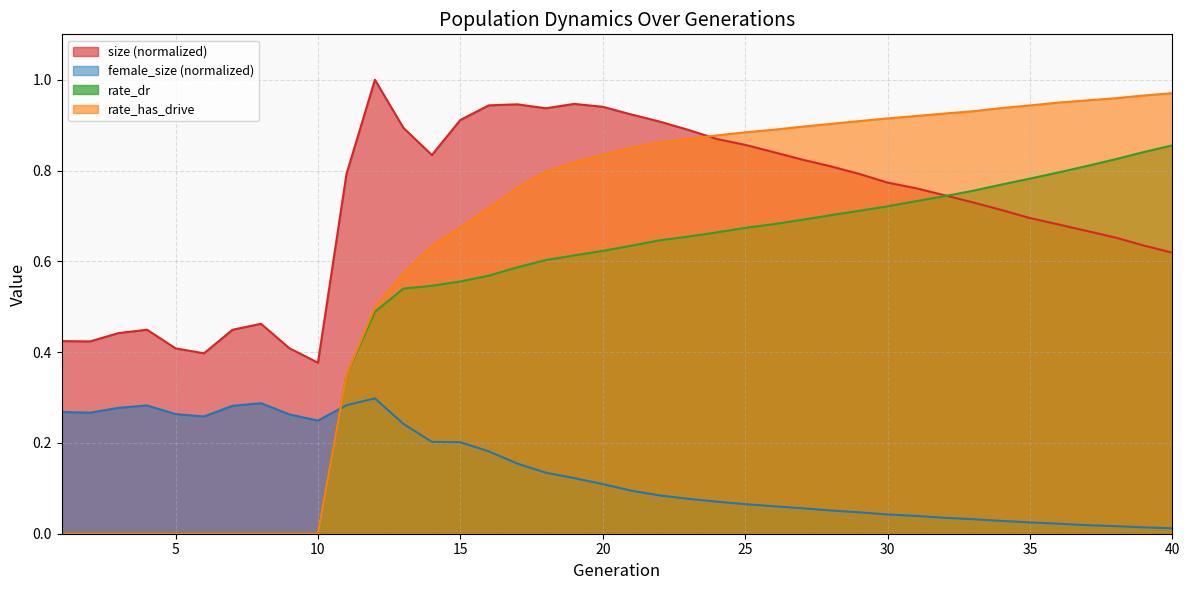

Where is the first local maximum for size?

4